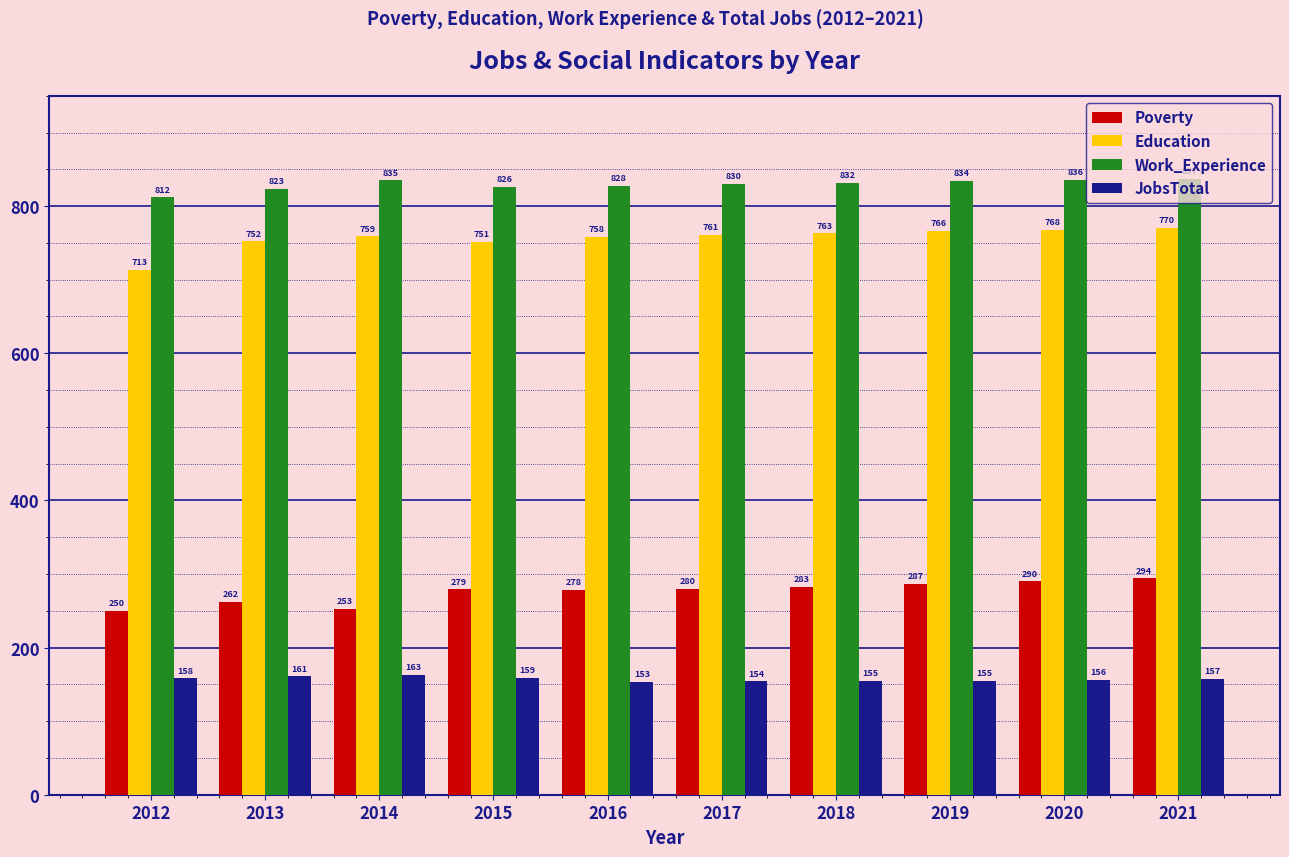

What are all the series names shown in the legend?

Poverty, Education, Work_Experience, JobsTotal